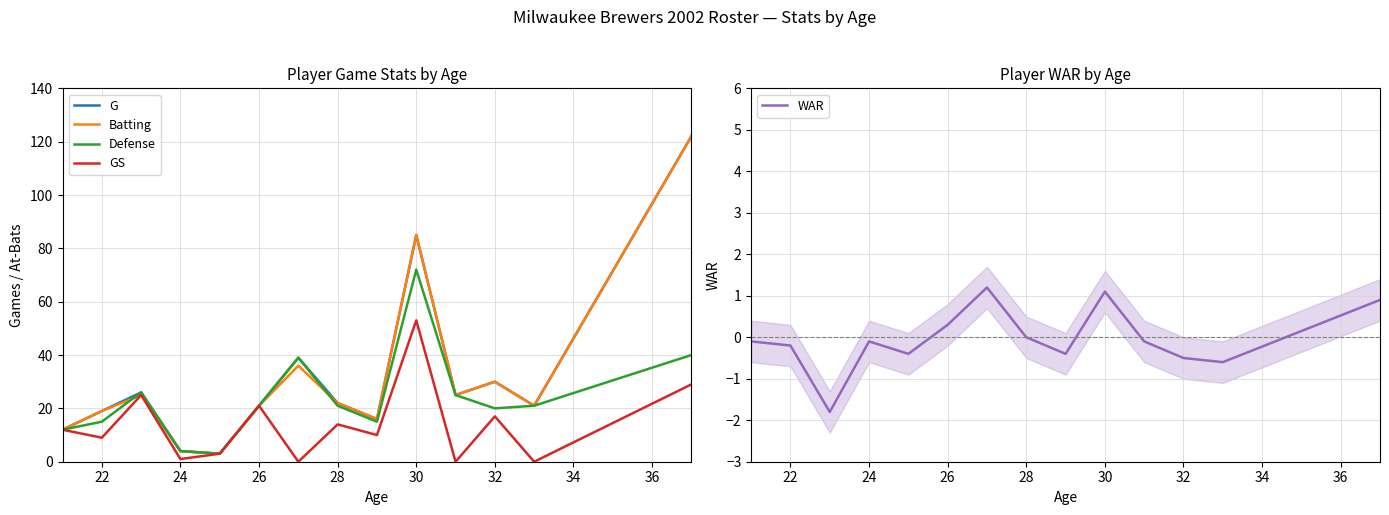

Count the number of categories in the chart.

14